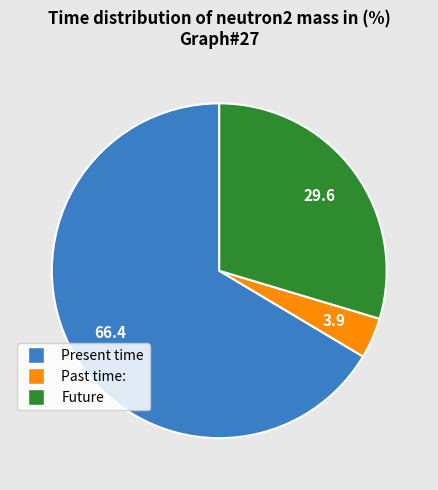

Does any single category account for the majority?

Yes